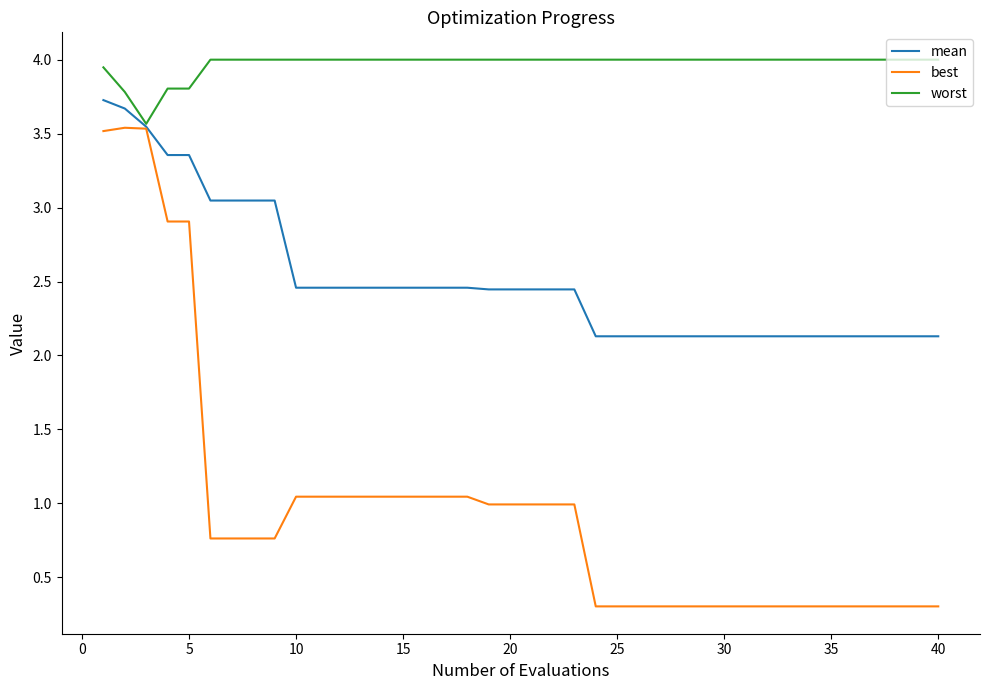

Which series has the largest total across all categories?

worst